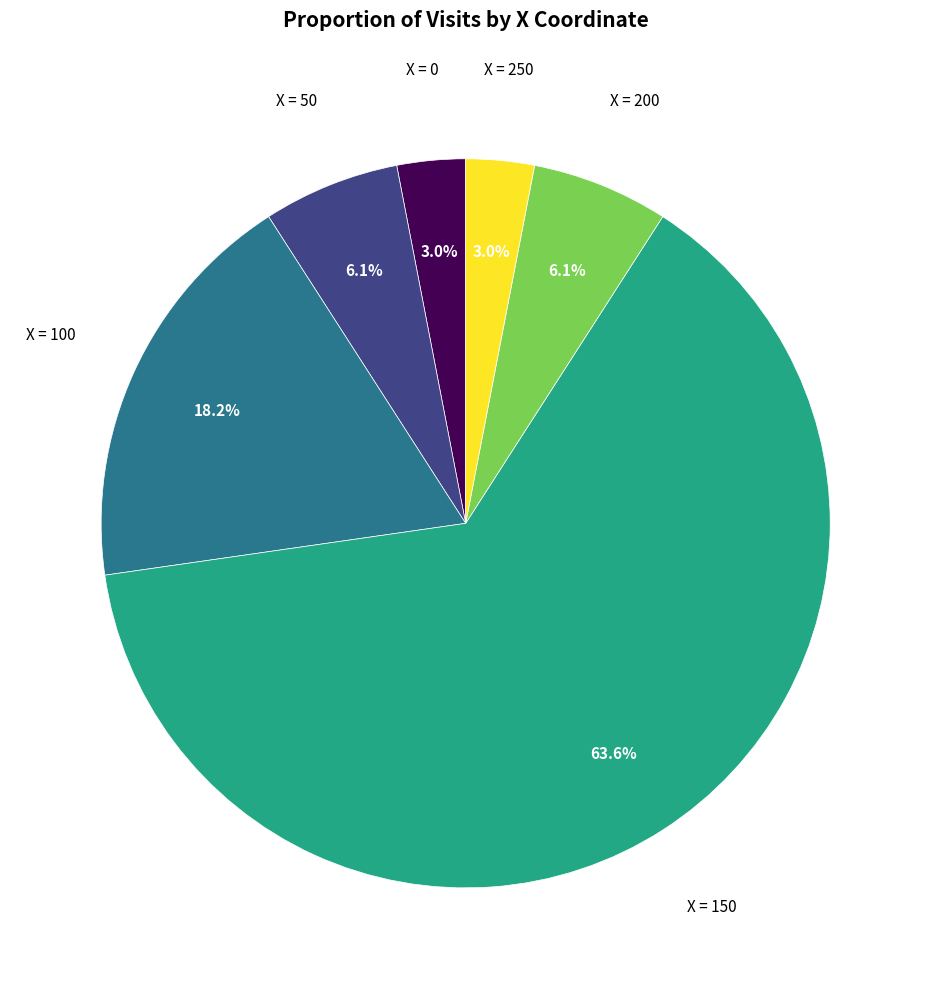

Is there any slice that represents more than half of the pie?

Yes